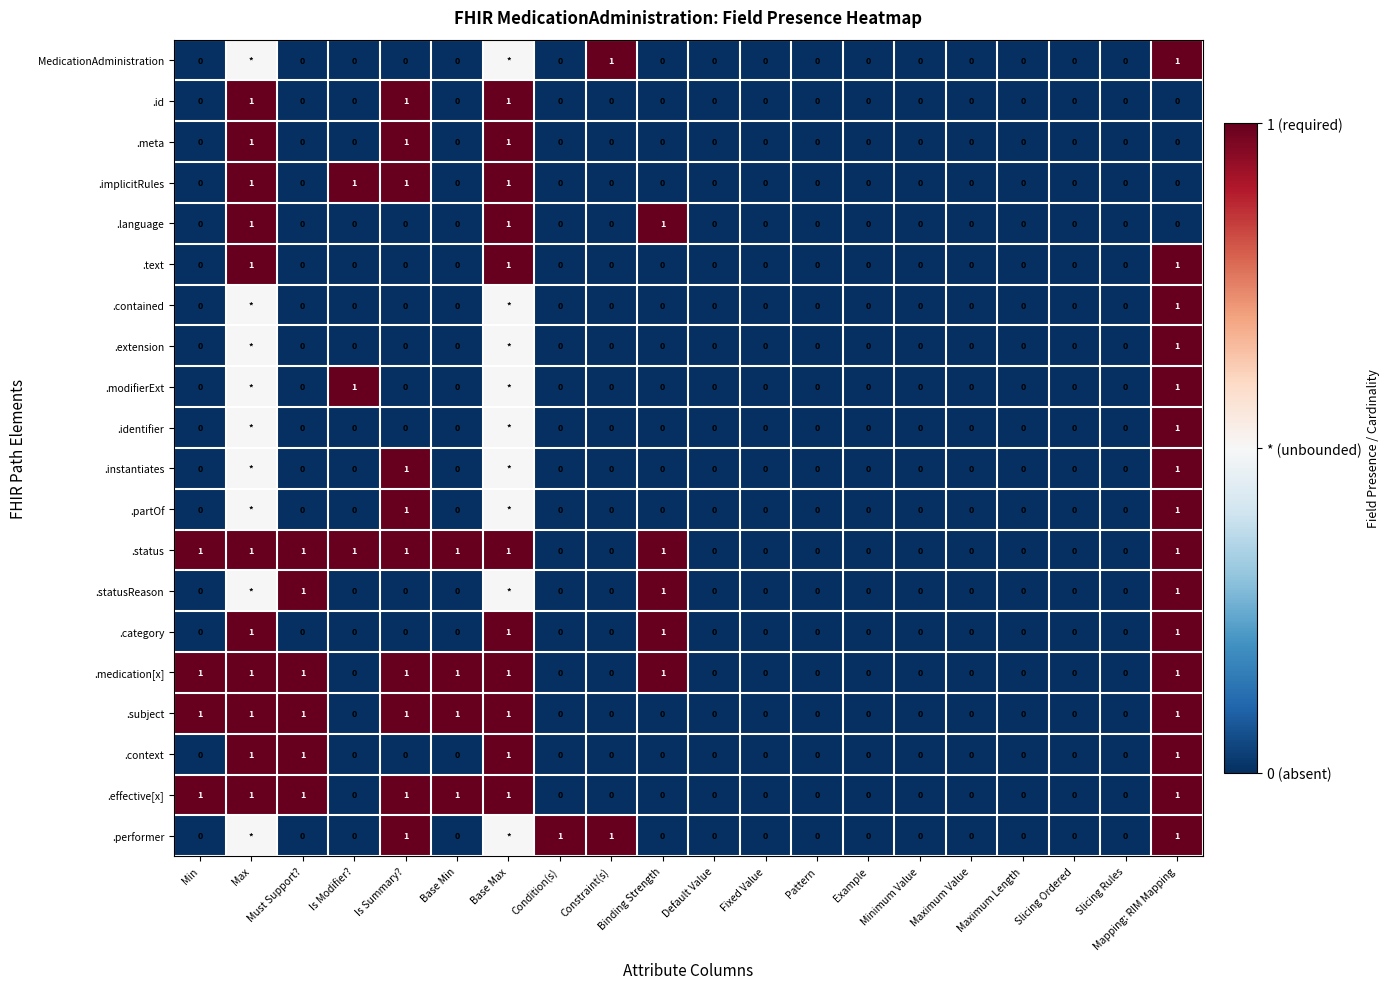

What is the total value across all series at Constraint(s)?

2.0